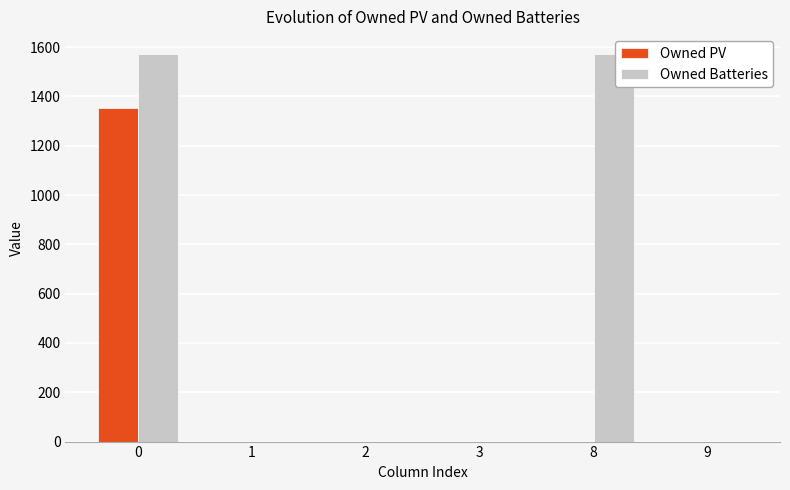

Count the number of data series in this chart.

2